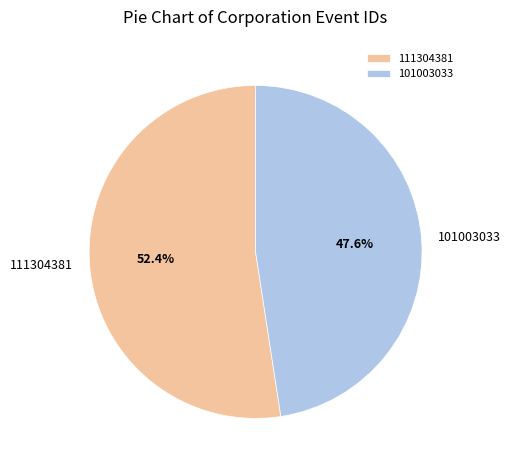

To the nearest percent, what portion does 101003033 represent?

48%